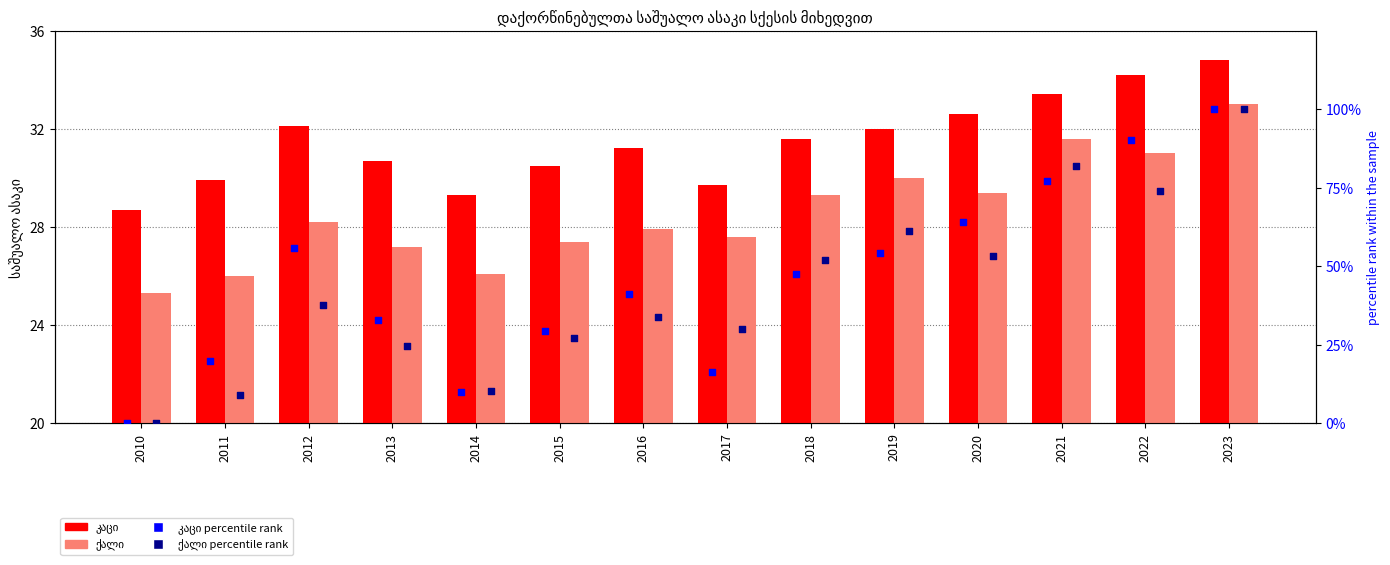

Is the value of ქალი percentile rank at 2015 greater than the value of ქალი at 2017?

No